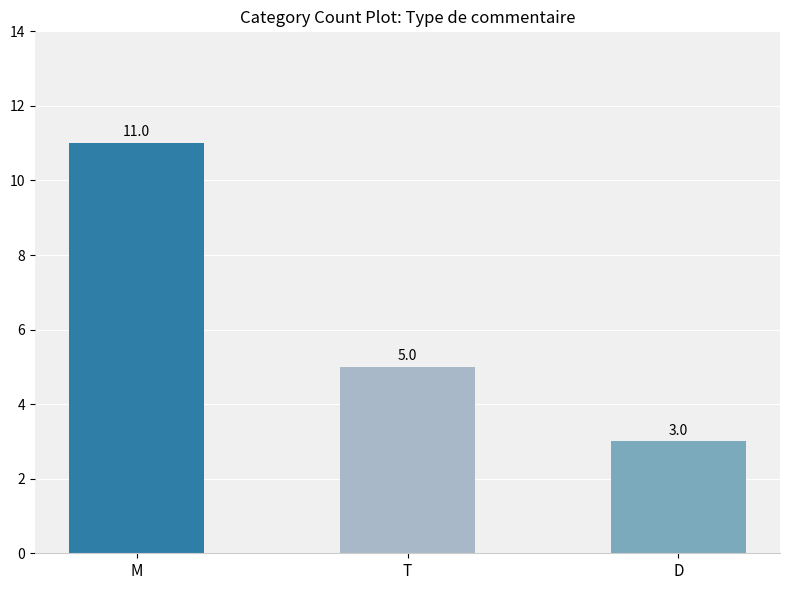

What is the change in value from M to D?

-8